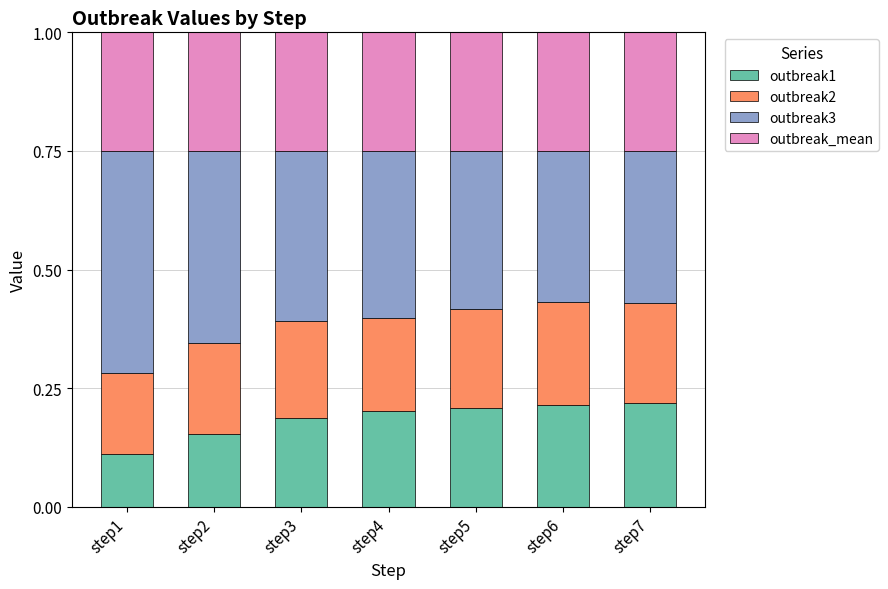

How many outbreak1 values are between 0 and 1?

7